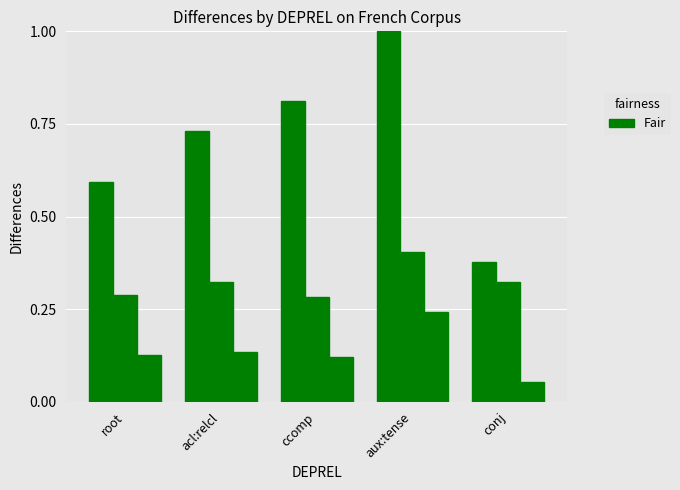

Reading right to left, transcribe all the data shown in this chart.

mean_col_0: conj=0.4	aux:tense=1.0	ccomp=0.8	acl:relcl=0.7	root=0.6
mean_ID: conj=0.3	aux:tense=0.4	ccomp=0.3	acl:relcl=0.3	root=0.3
mean_HEAD: conj=0.1	aux:tense=0.2	ccomp=0.1	acl:relcl=0.1	root=0.1